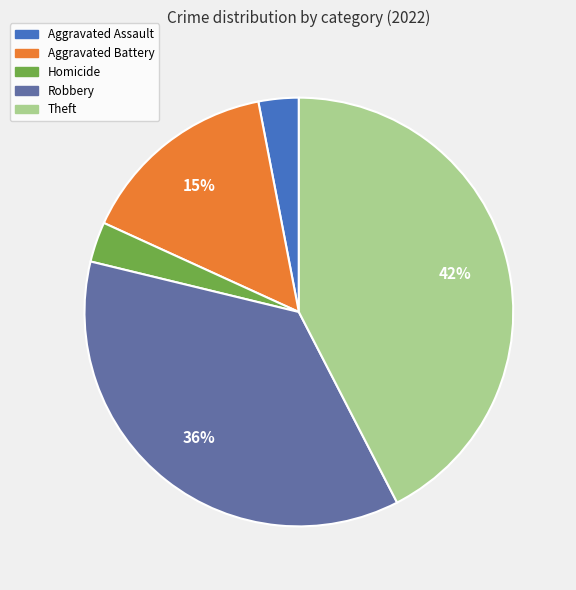

Does any single category account for the majority?

No